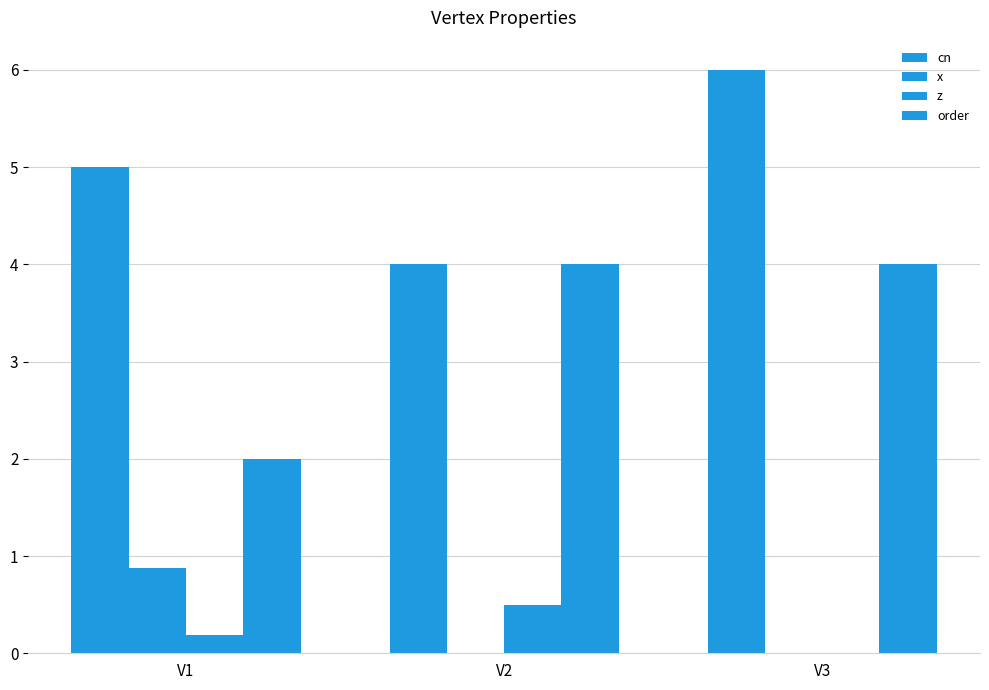

What is the value of the order bar at the 3rd from the left?

4.0